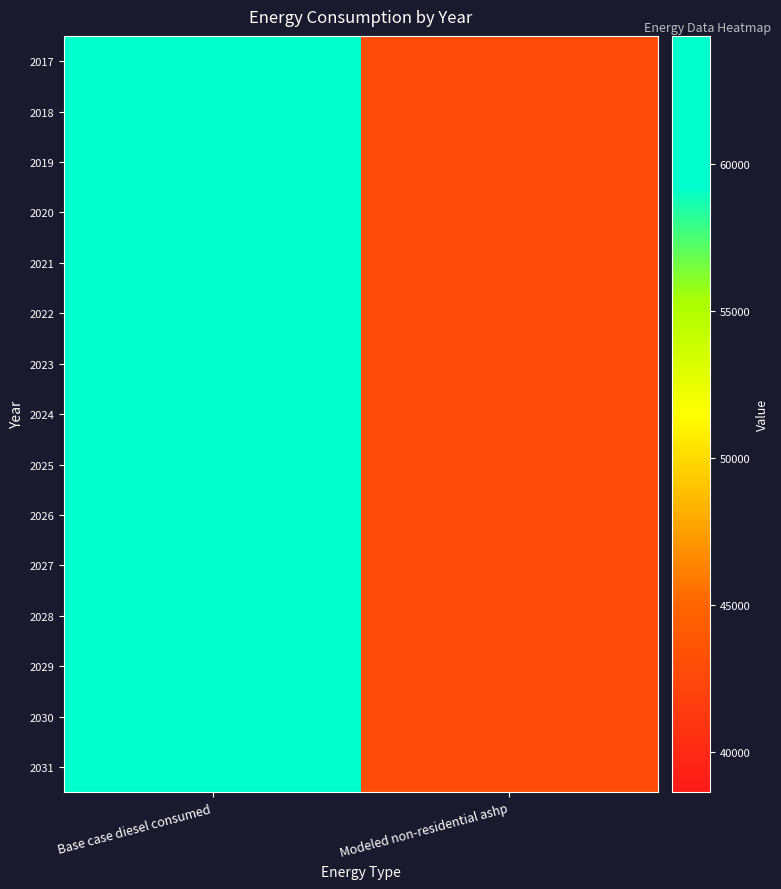

Reading left to right, what are all the values shown in this chart?

2017: Base case diesel consumed=61300.0	Modeled non-residential ashp=42910.0
2018: Base case diesel consumed=61300.0	Modeled non-residential ashp=42910.0
2019: Base case diesel consumed=61300.0	Modeled non-residential ashp=42910.0
2020: Base case diesel consumed=61300.0	Modeled non-residential ashp=42910.0
2021: Base case diesel consumed=61300.0	Modeled non-residential ashp=42910.0
2022: Base case diesel consumed=61300.0	Modeled non-residential ashp=42910.0
2023: Base case diesel consumed=61300.0	Modeled non-residential ashp=42910.0
2024: Base case diesel consumed=61300.0	Modeled non-residential ashp=42910.0
2025: Base case diesel consumed=61300.0	Modeled non-residential ashp=42910.0
2026: Base case diesel consumed=61300.0	Modeled non-residential ashp=42910.0
2027: Base case diesel consumed=61300.0	Modeled non-residential ashp=42910.0
2028: Base case diesel consumed=61300.0	Modeled non-residential ashp=42910.0
2029: Base case diesel consumed=61300.0	Modeled non-residential ashp=42910.0
2030: Base case diesel consumed=61300.0	Modeled non-residential ashp=42910.0
2031: Base case diesel consumed=61300.0	Modeled non-residential ashp=42910.0